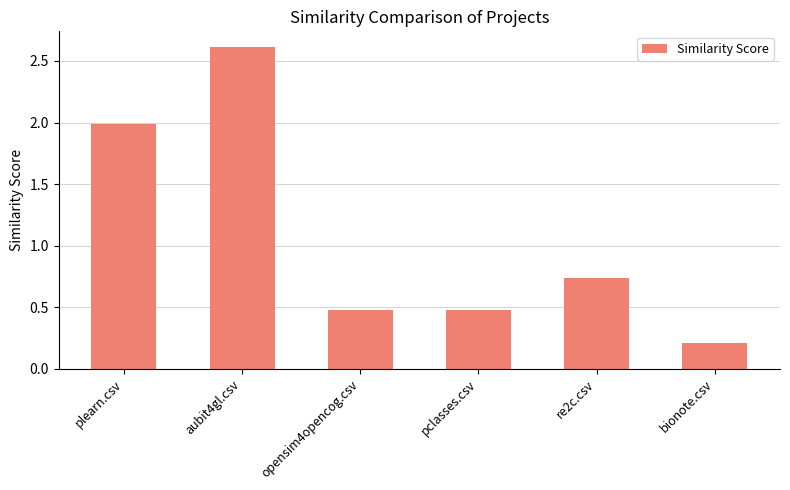

True or false: the data shows 0.3 at bionote.csv.

False